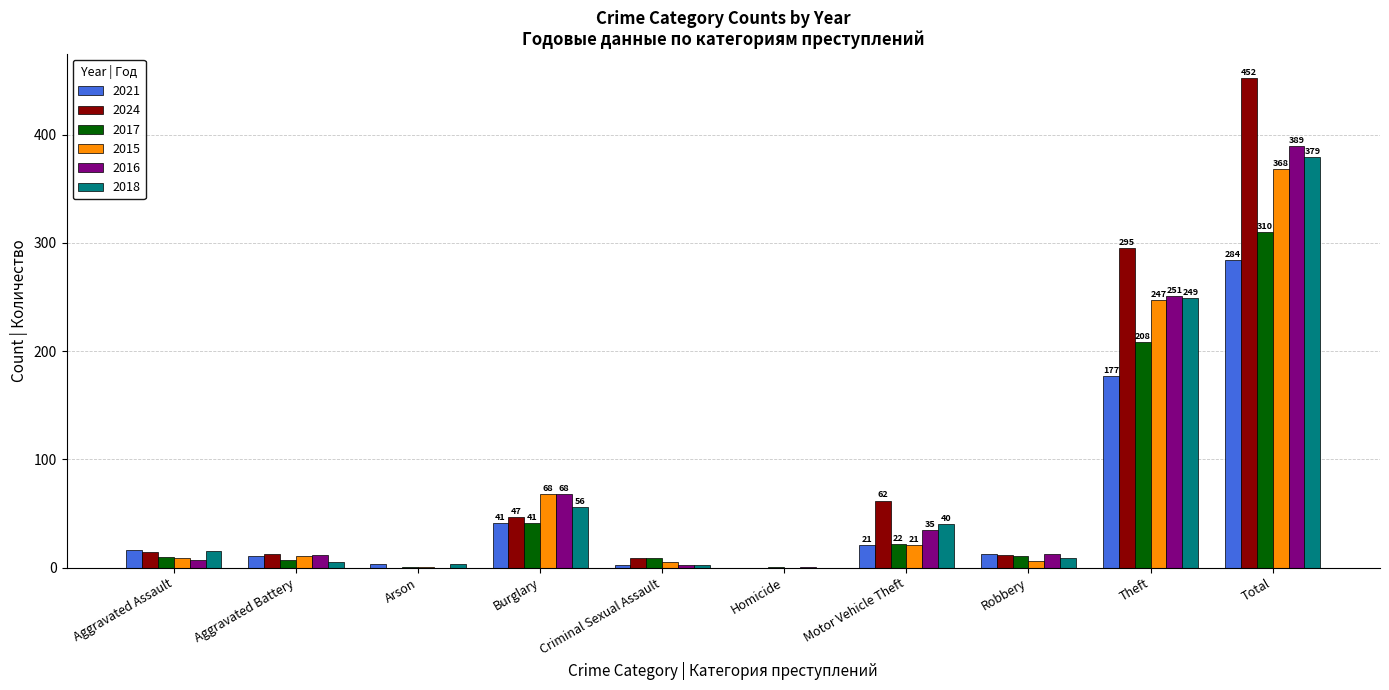

The value of 2024 at Robbery is 12. True or false?

True